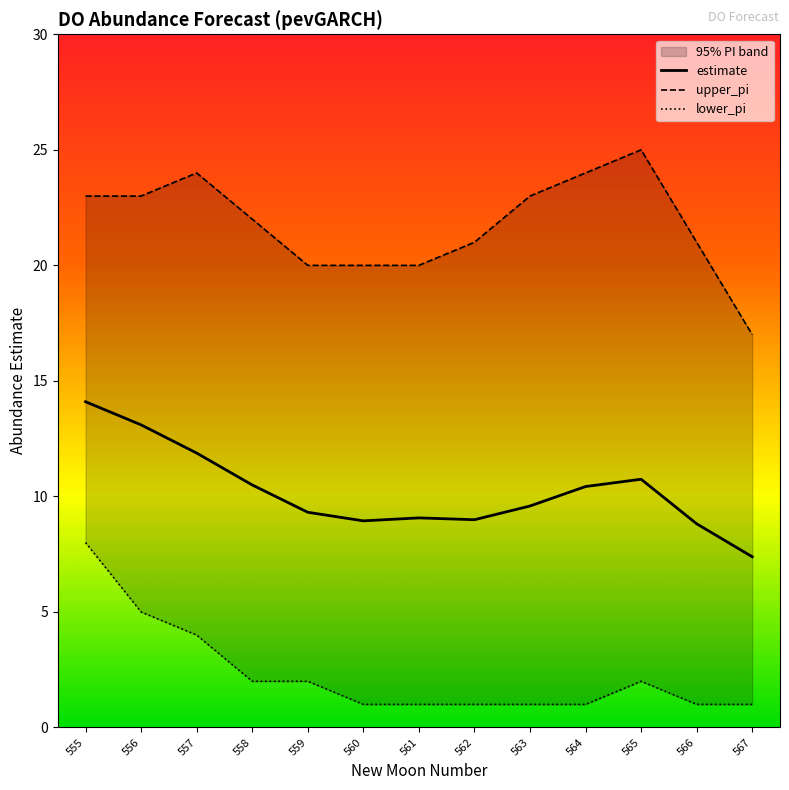

What is the value of the upper_pi point at the 13th from the left?

17.0